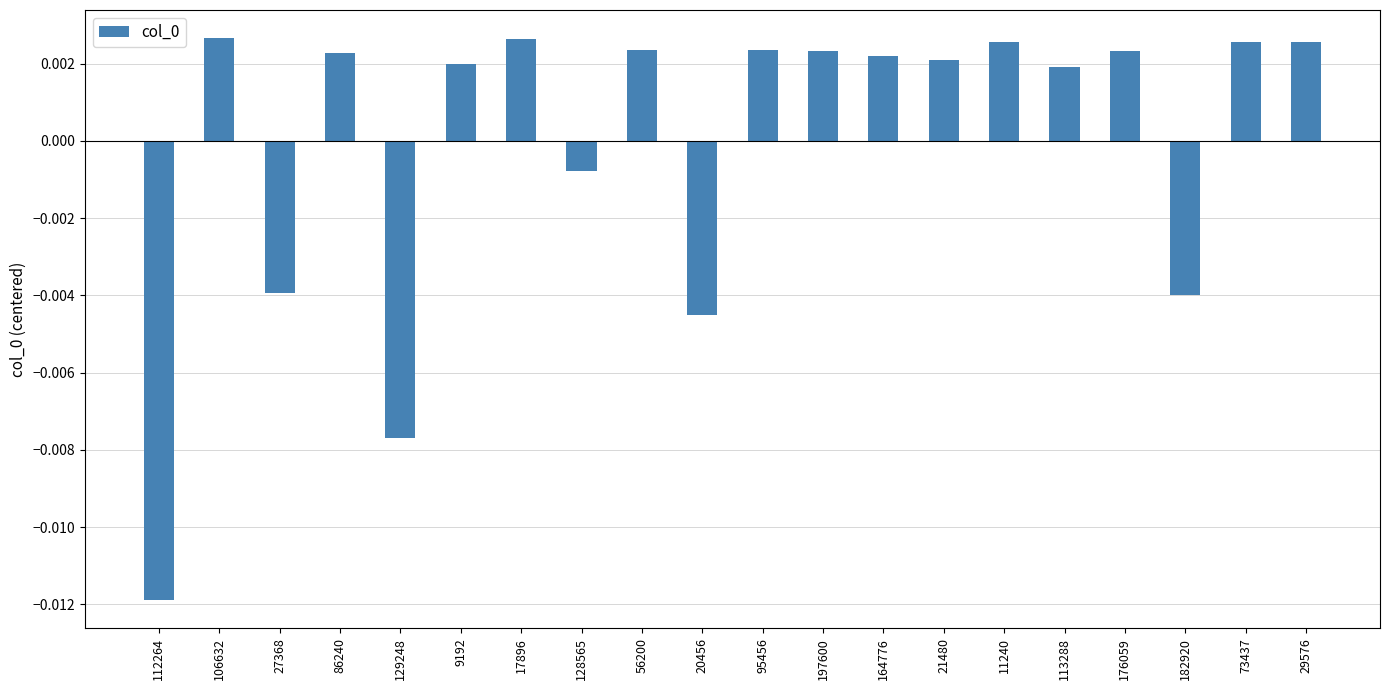

Which has a higher value, 113288 or 27368?

113288